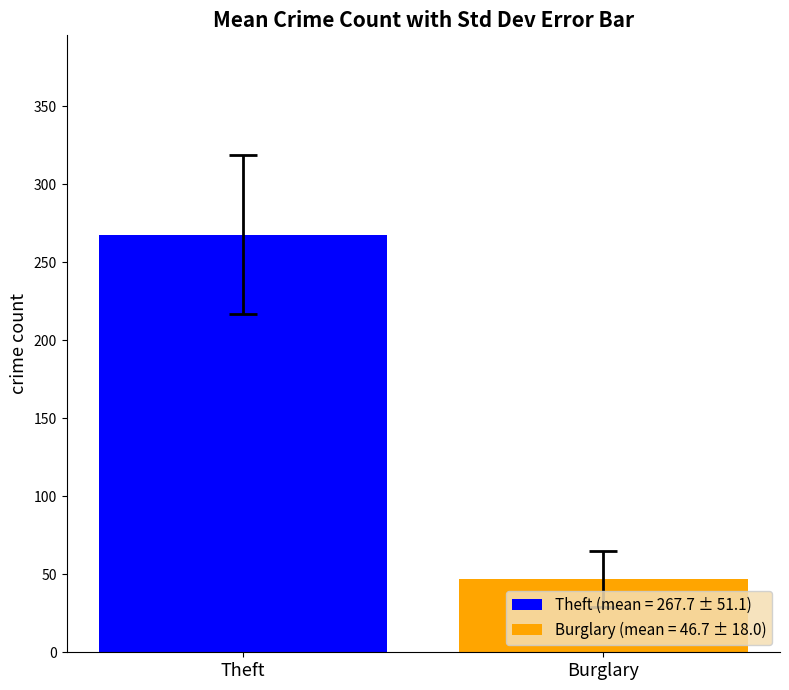

List the series in order of their overall mean, lowest first.

Burglary (mean = 46.7 ± 18.0), Theft (mean = 267.7 ± 51.1)